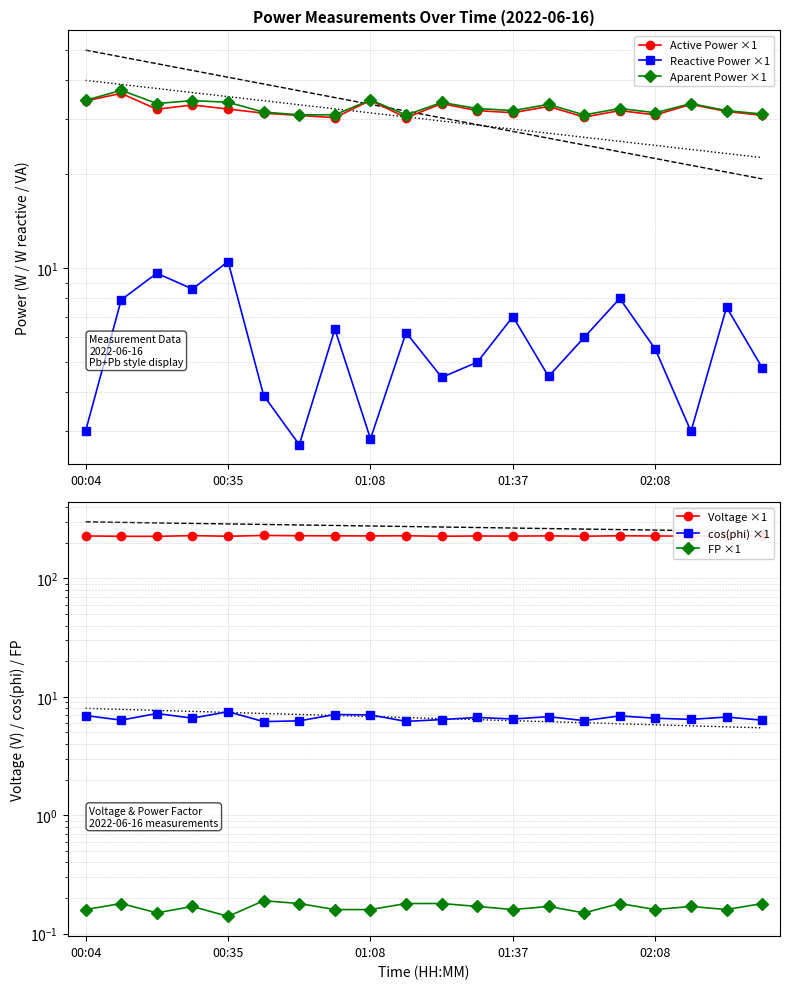

Does the chart have visible grid lines?

Yes